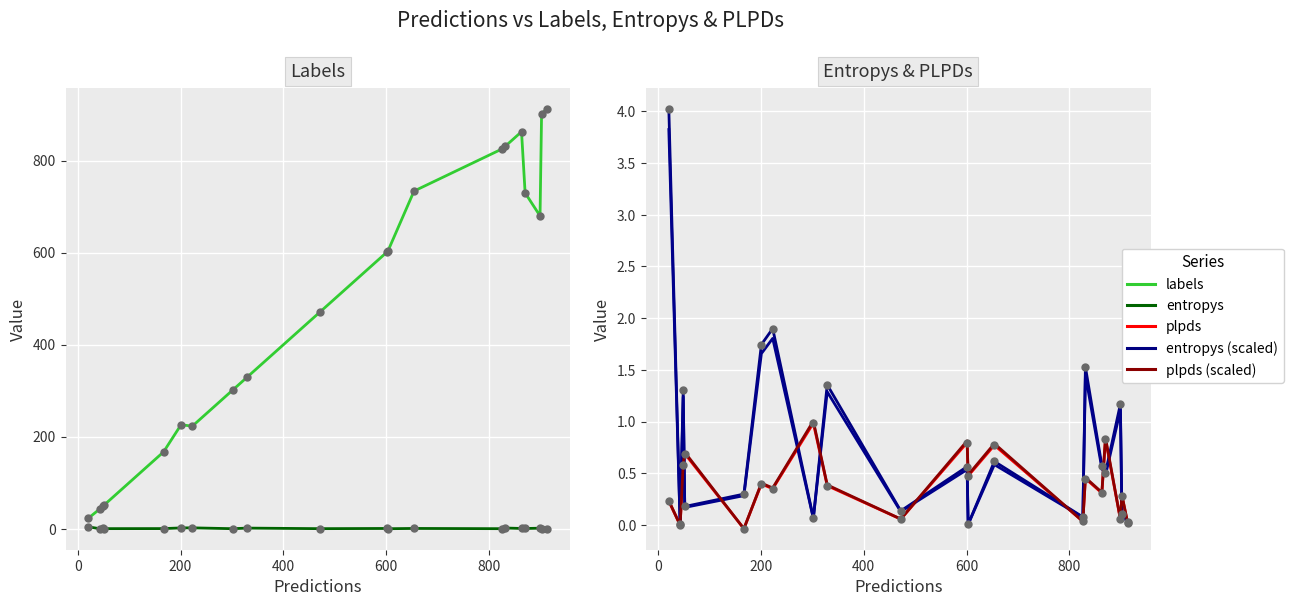

What is the total value across all series at 800?

230.2